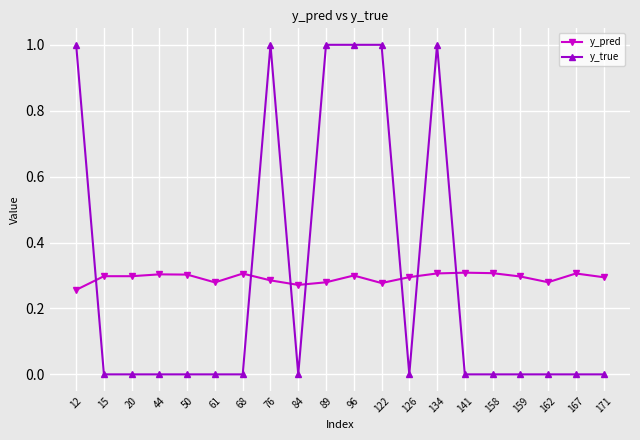

The y_pred series shows 0.3 at 50. True or false?

True